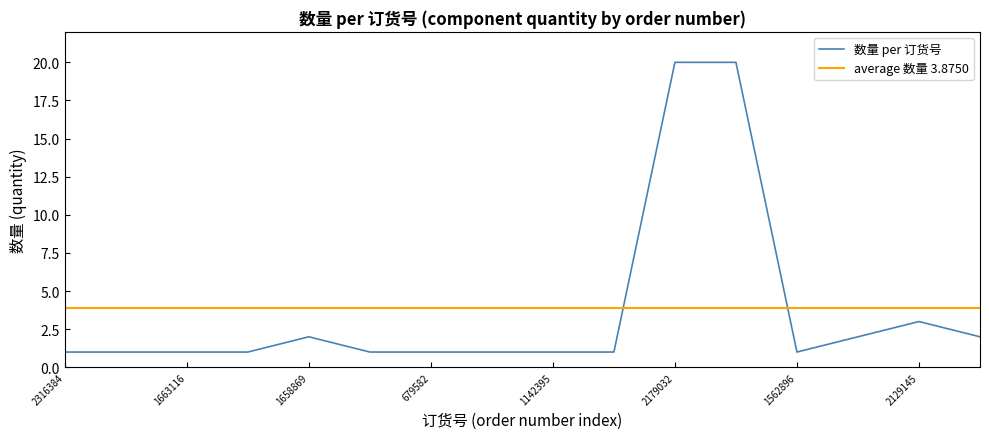

How many points are lower than both their immediate neighbors (excluding endpoints)?

1